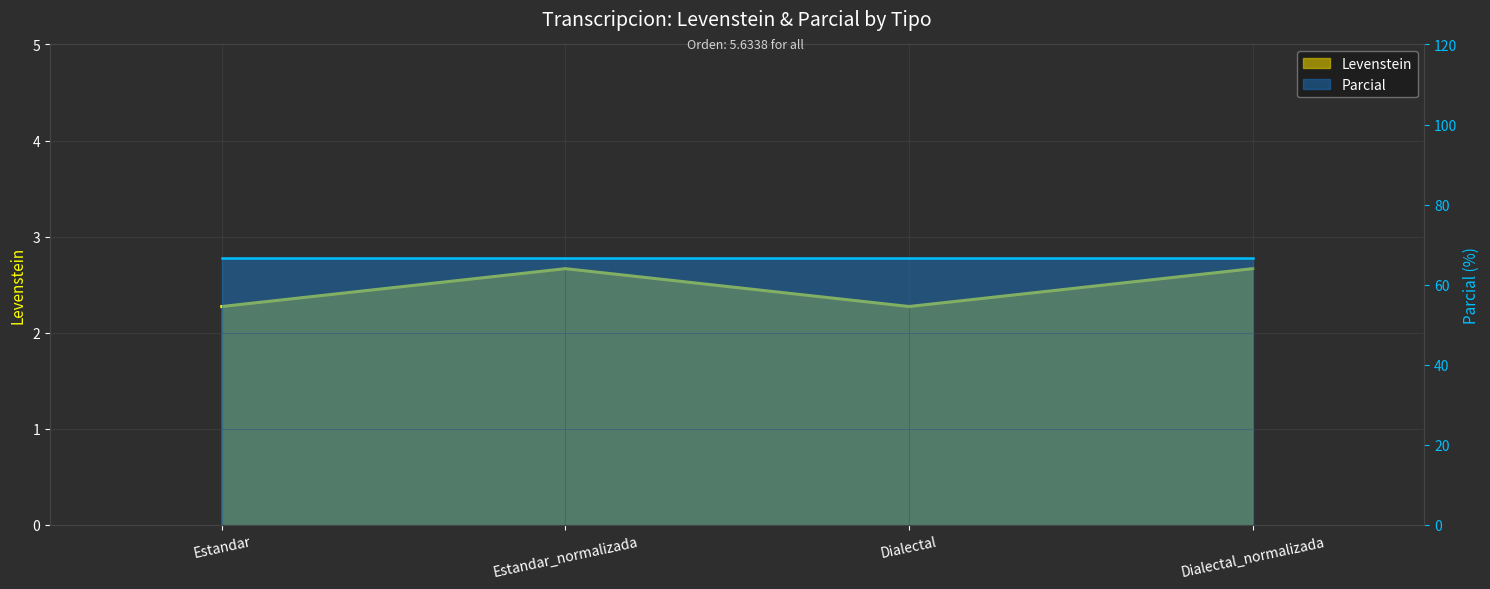

Reading right to left, what are all the values shown in this chart?

Dialectal_normalizada=2.7	Dialectal=2.3	Estandar_normalizada=2.7	Estandar=2.3